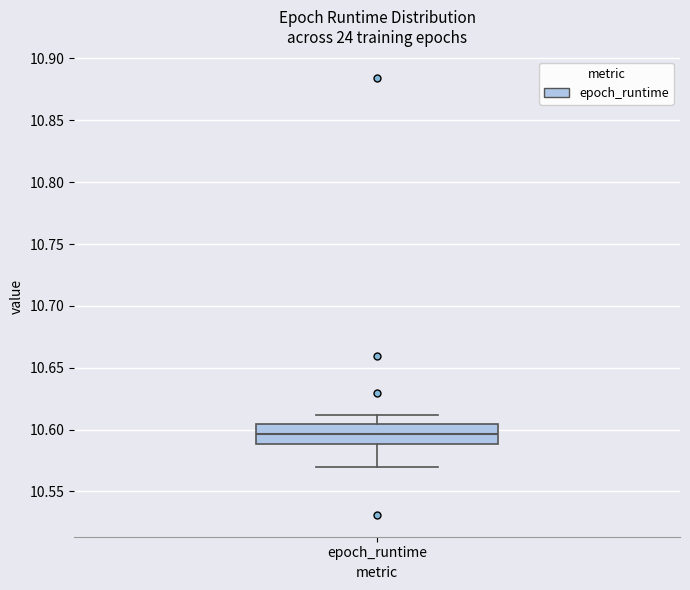

Read this box plot against the y-axis: the position of the median line, the range covered by the box, and the ends of both whiskers. The values are not printed on the chart, so give them approximately, as read against the axis.

median 10.595, box 10.590 to 10.605, whiskers 10.570 to 10.610